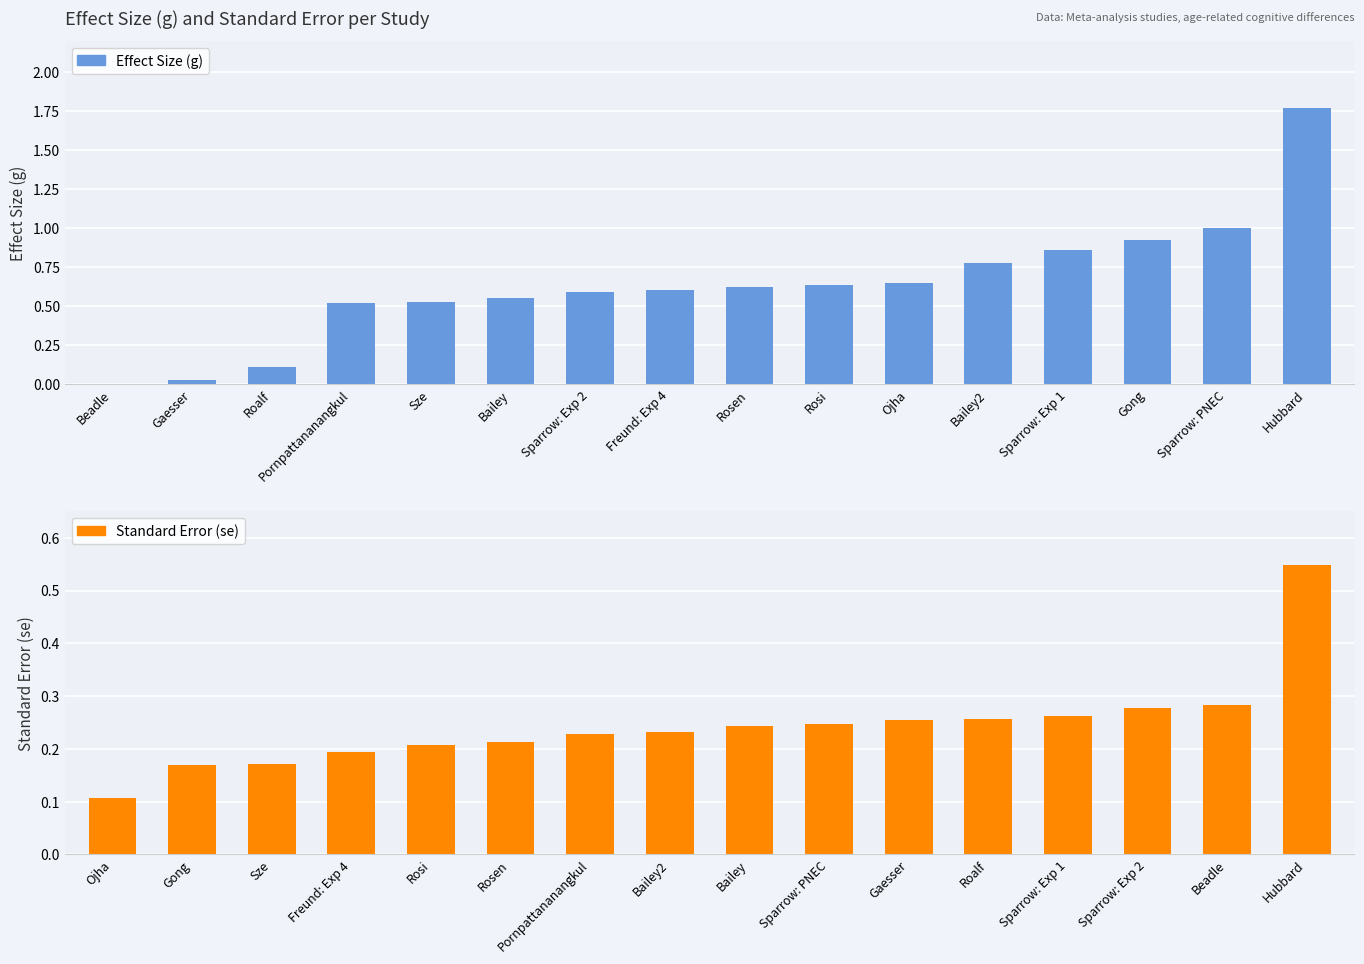

What is the difference between the second highest and minimum values in the Standard Error (se) series?

0.2